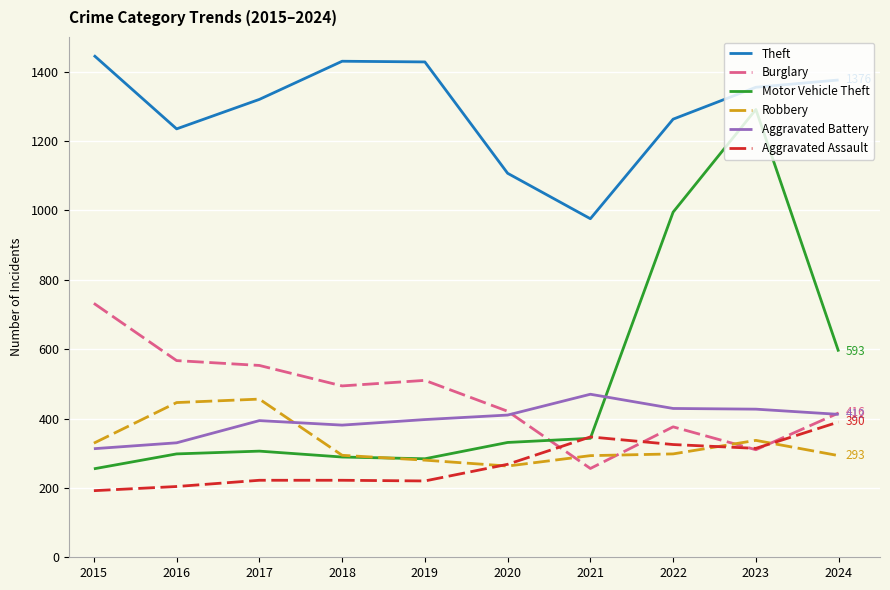

Which series has the largest total across all categories?

Theft